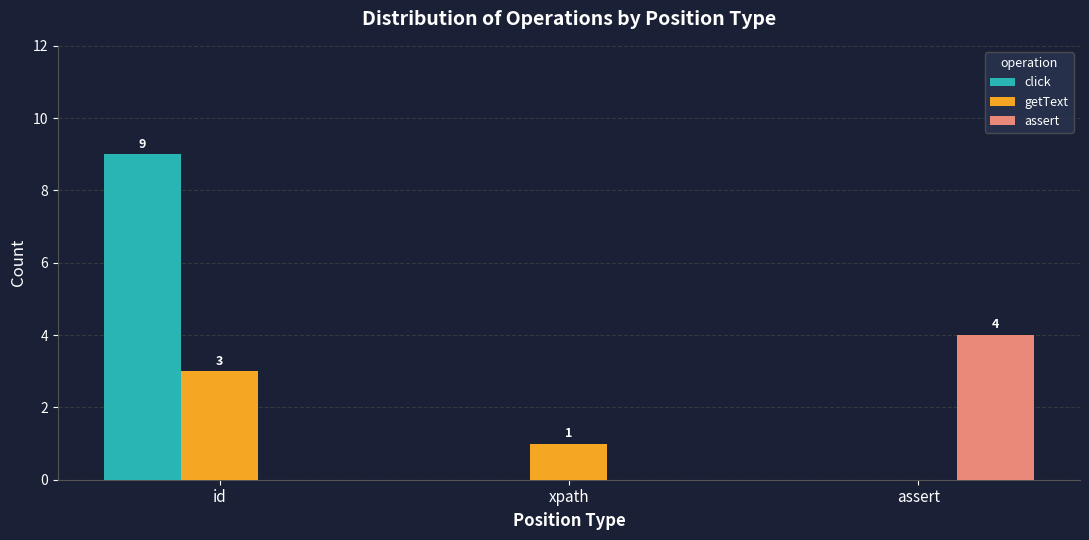

Reading left to right, extract all data points from this chart.

click: 9	0	0
getText: 3	1	0
assert: 0	0	4